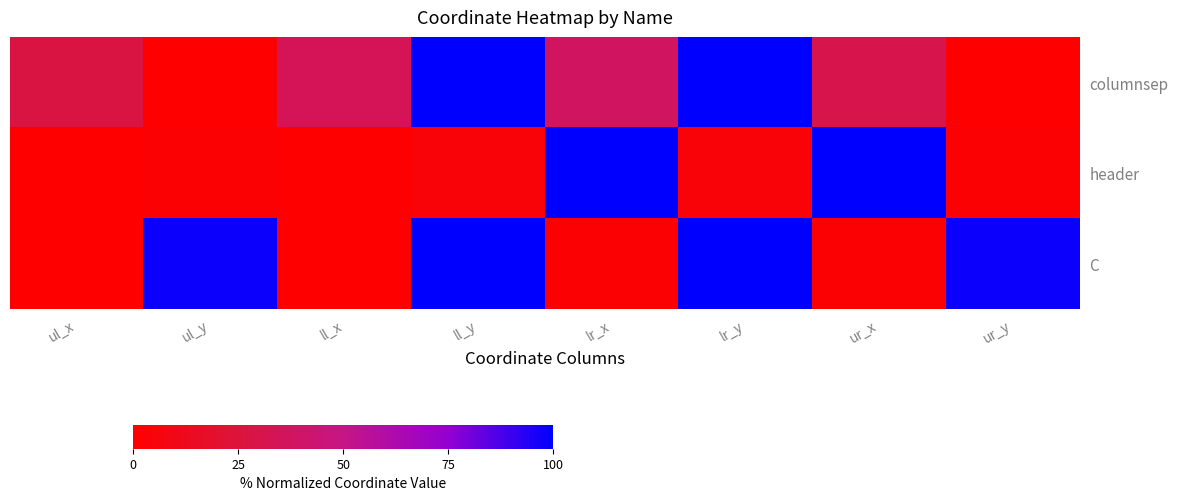

Between ur_x and lr_y, which is larger?

lr_y